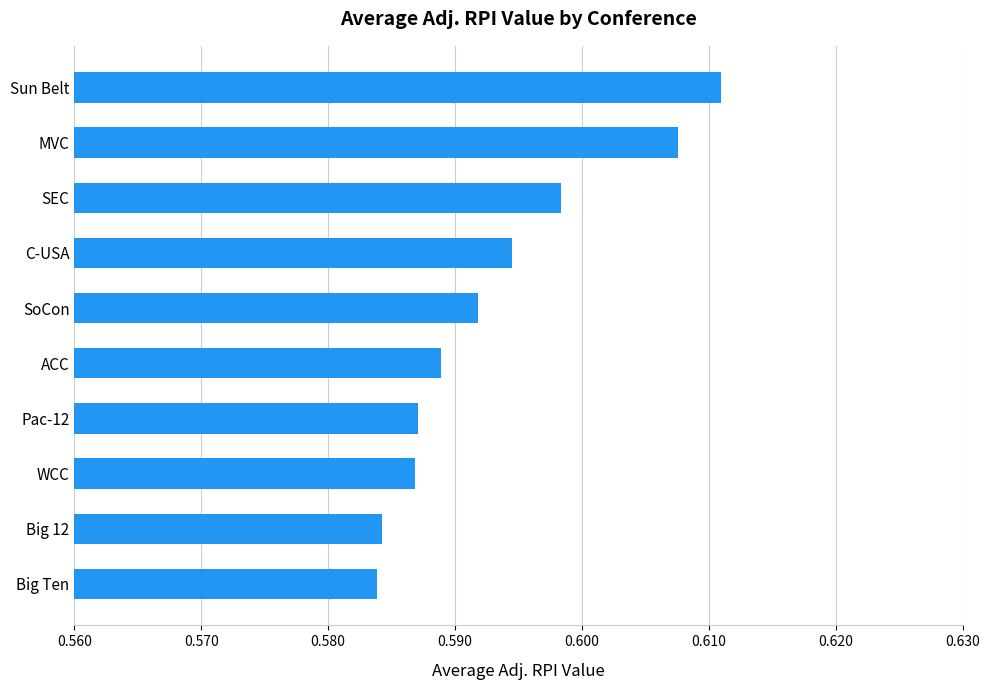

Does the chart contain any negative values?

No